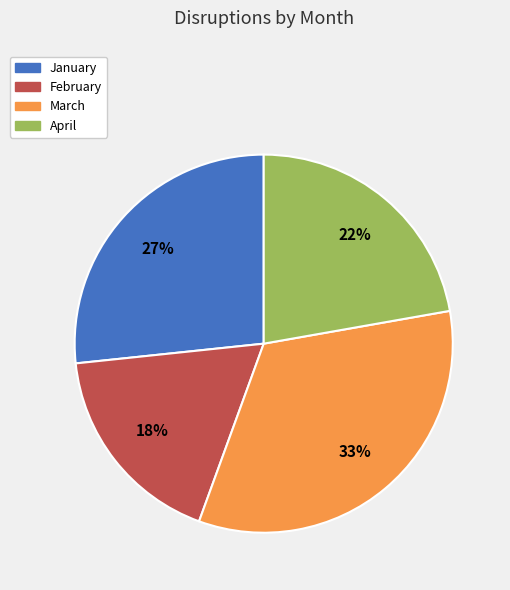

To the nearest percent, what is the average slice percentage?

25%